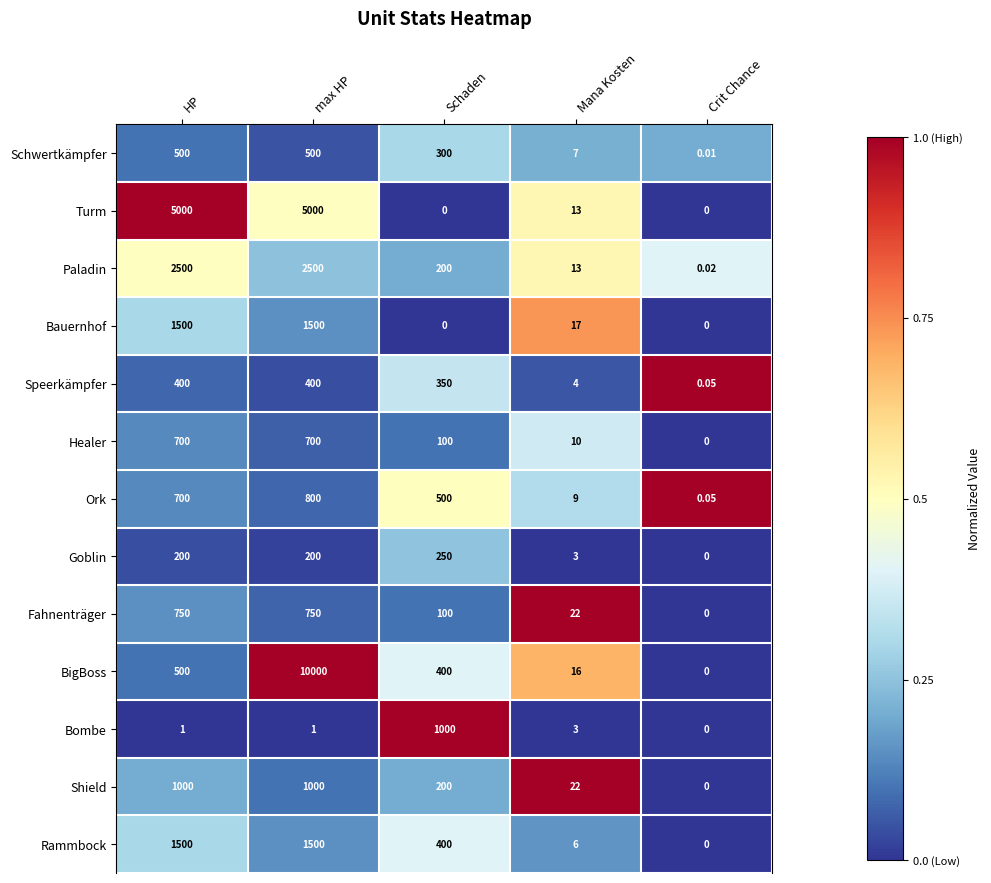

At which label does Healer first exceed 100?

HP